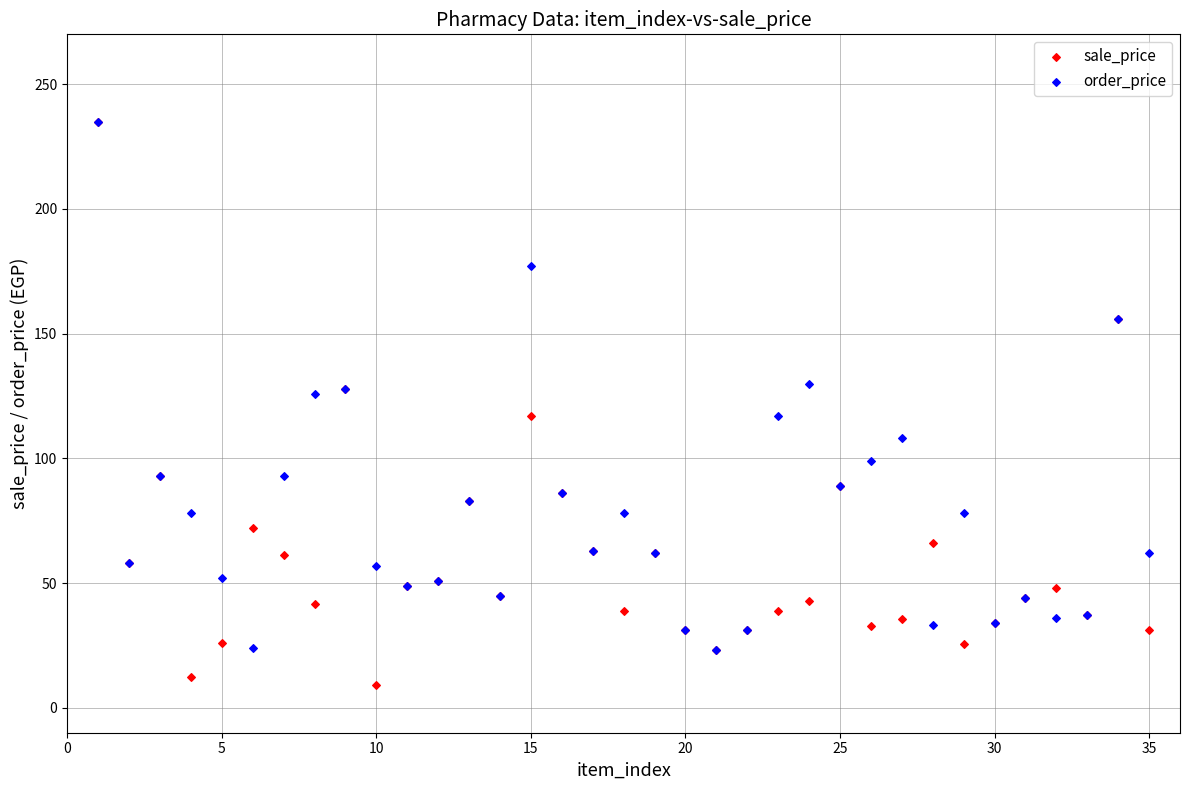

Which series has the largest Y range (max minus min)?

sale_price